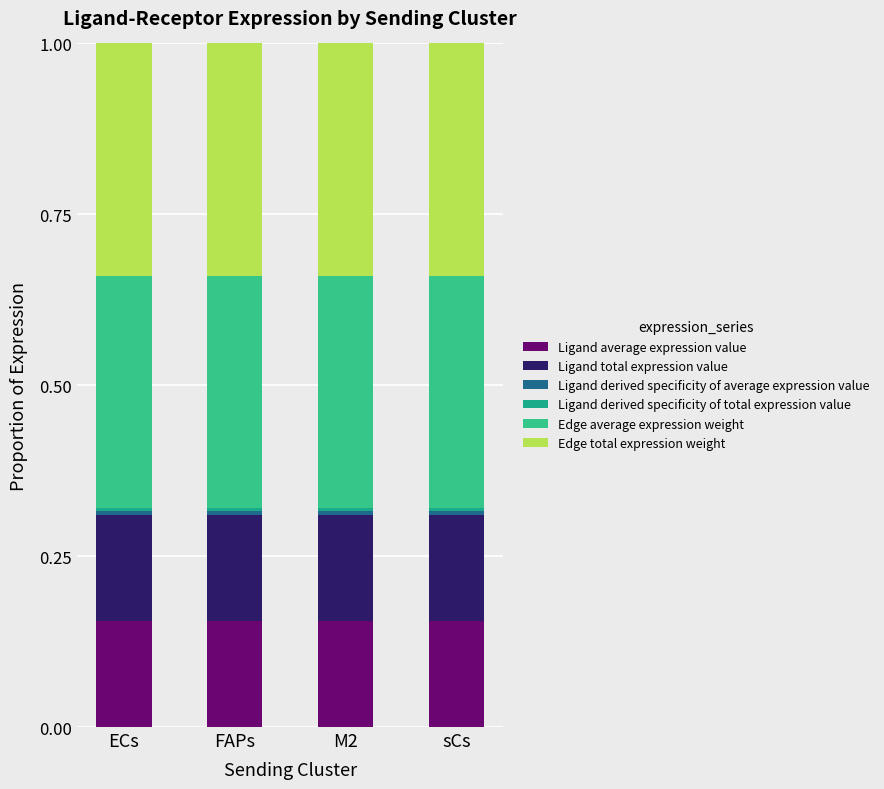

List the labels in order of Edge average expression weight value, smallest first.

ECs, FAPs, M2, sCs